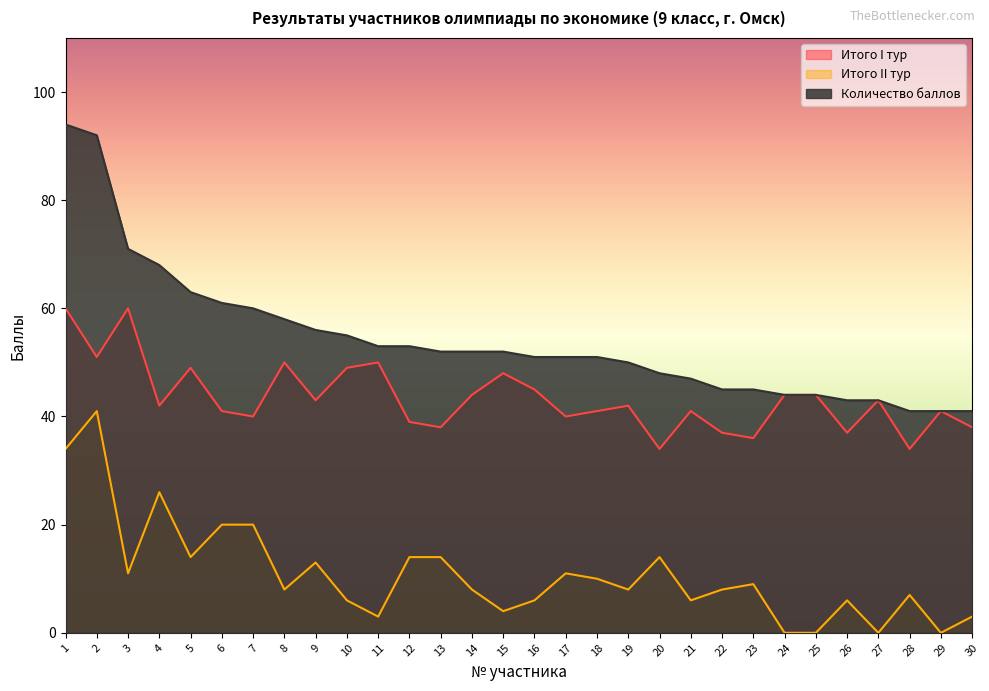

The Количество баллов series shows 74 at 26. True or false?

False